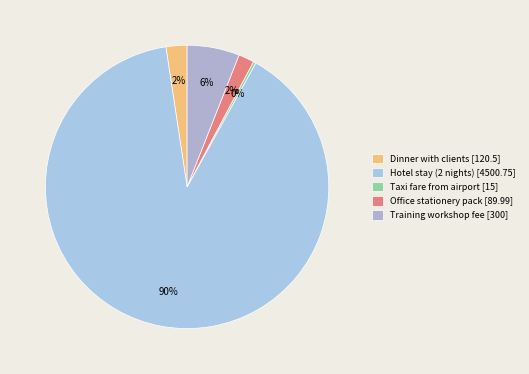

To the nearest percent, what is the difference between the largest and smallest slice percentages?

89%